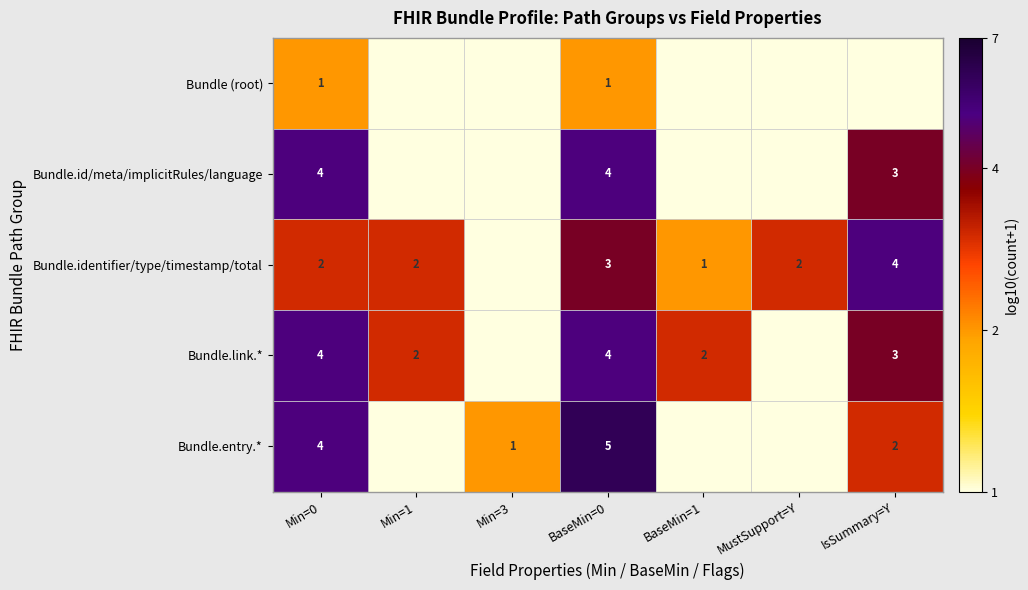

What is the spread (max minus min) of values at Min=0?

3